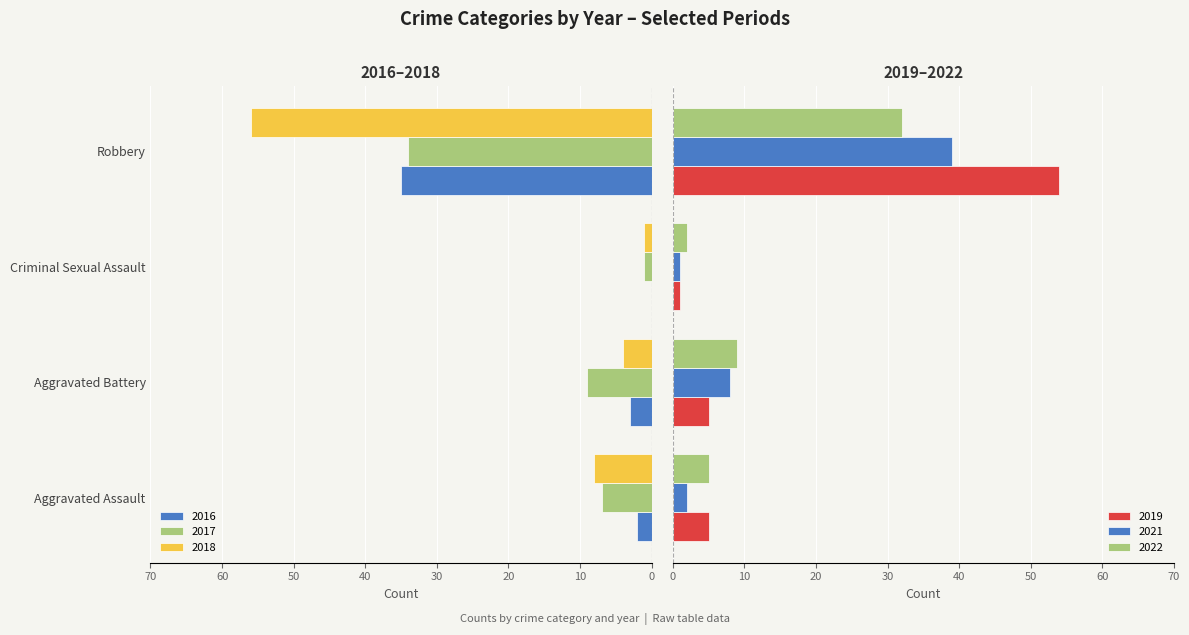

What is the label of the 2nd bar from the left?

Aggravated Battery